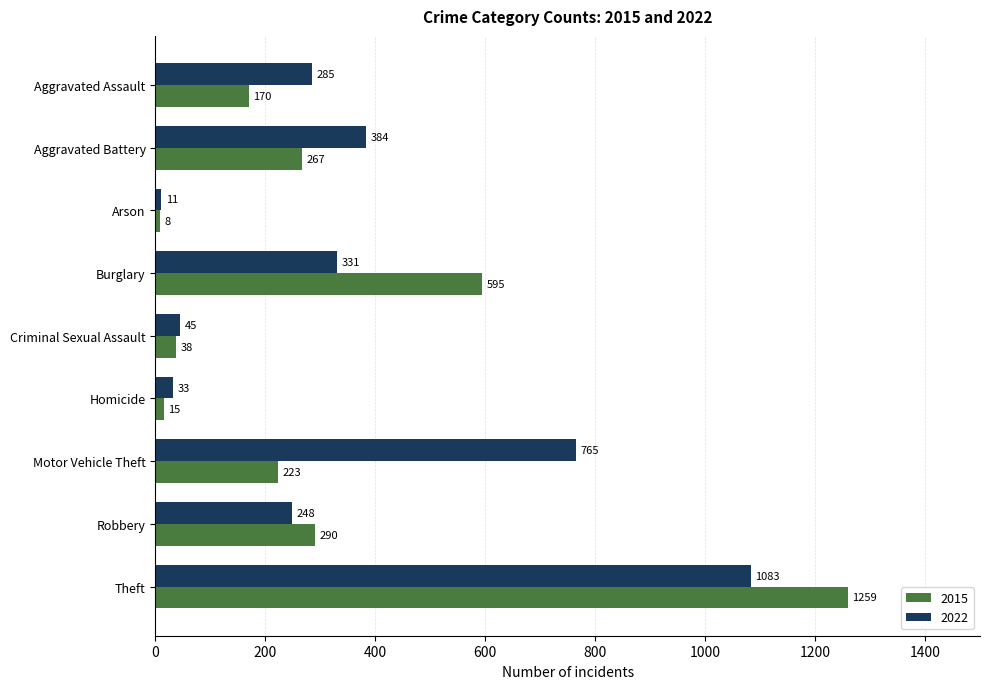

What is the difference between the highest and lowest values at Theft?

176